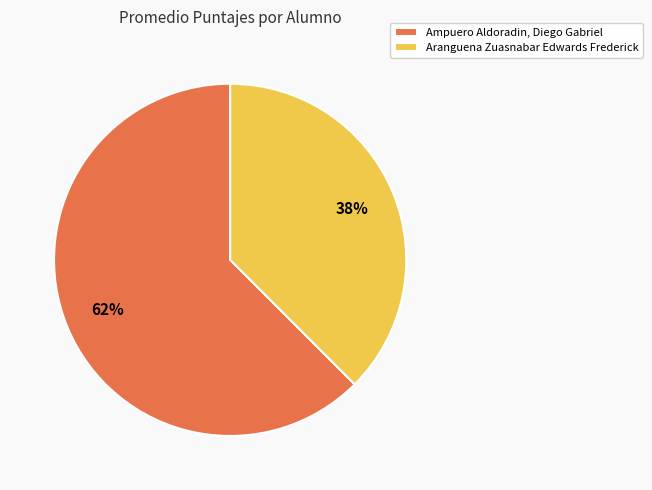

Rank the categories by value from lowest to highest.

Aranguena Zuasnabar Edwards Frederick, Ampuero Aldoradin, Diego Gabriel